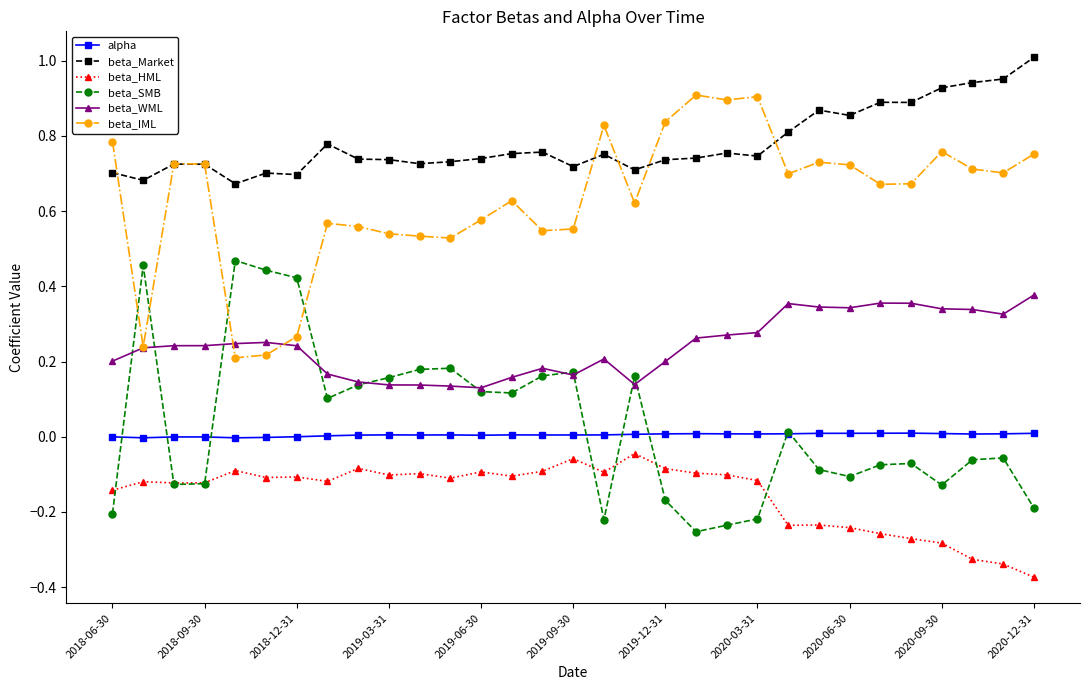

True or false: beta_WML has more than 0 points higher than both neighbors.

True